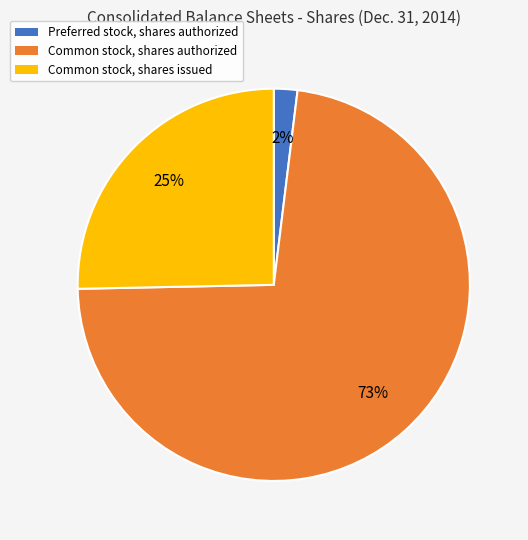

Does Common stock, shares authorized represent more than half of the total?

Yes